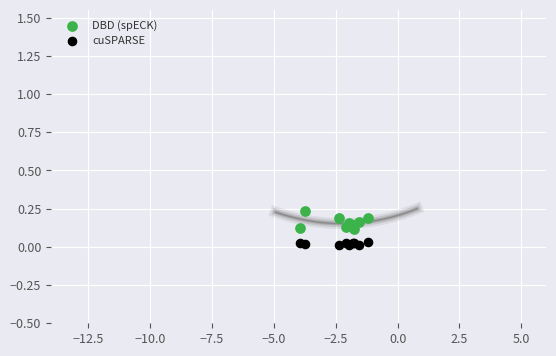

Which series contains the lowest Y value?

cuSPARSE